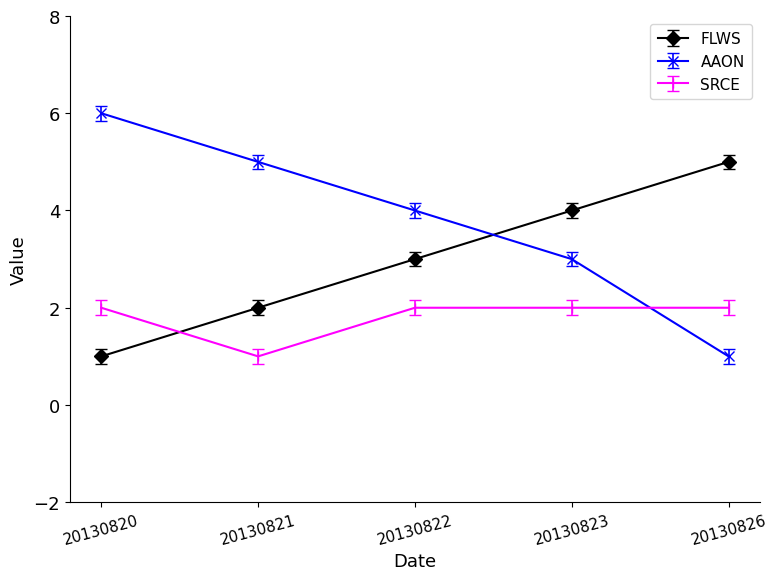

Does the chart have visible grid lines?

No